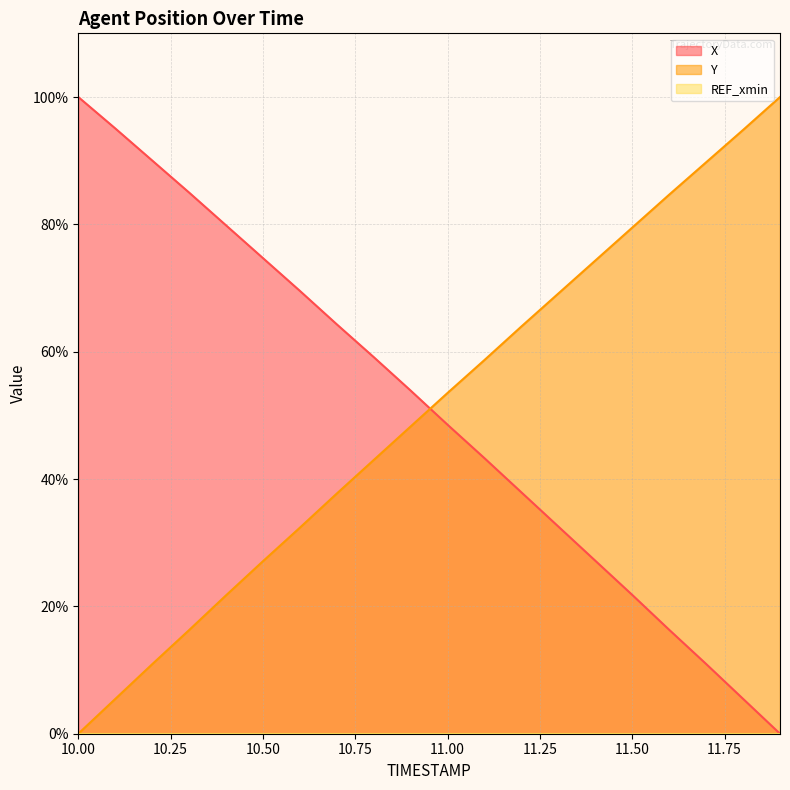

Is the value of X at 10.8 greater than the value of Y at 11.2?

No